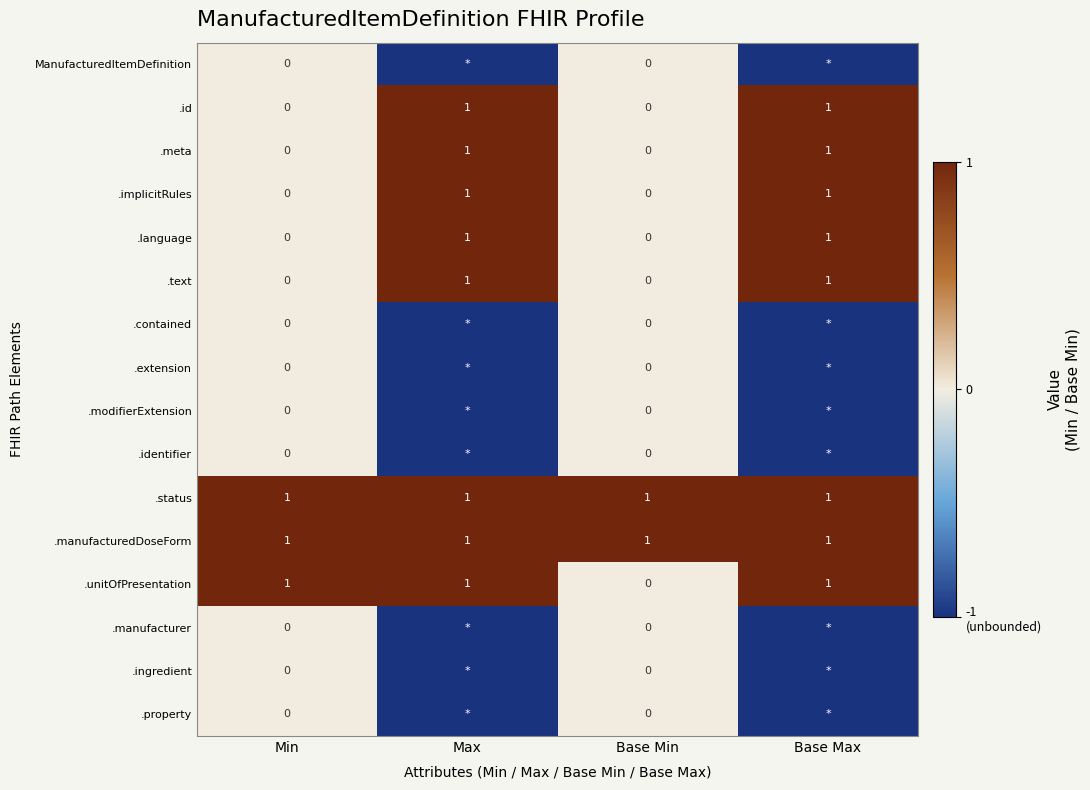

Between Min and Base Min, which series saw the biggest shift?

.unitOfPresentation